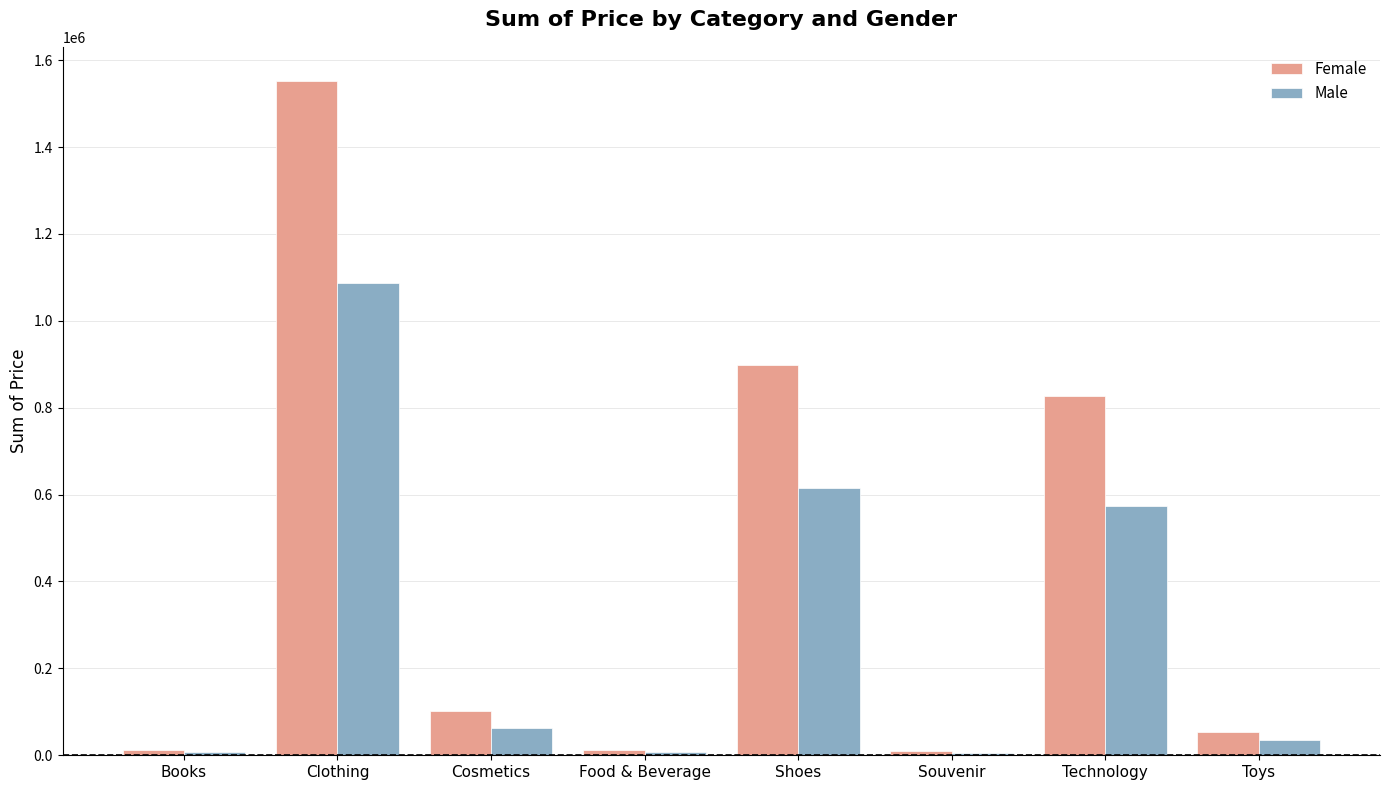

The Male series shows 573300.0 at Technology. True or false?

True